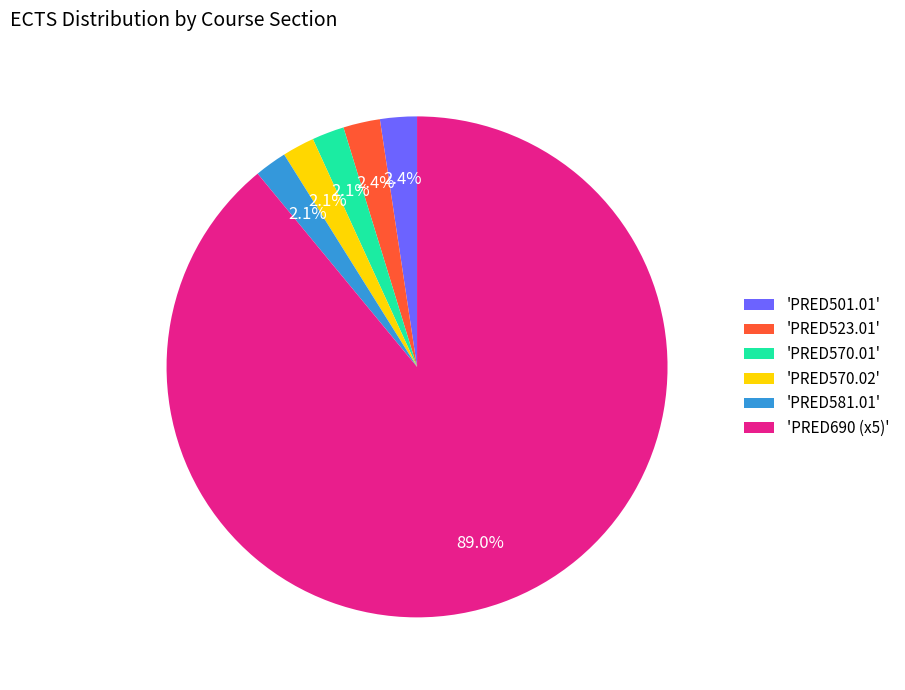

Approximately how many times larger is the value at 'PRED570.01' compared to 'PRED581.01'?

1.0